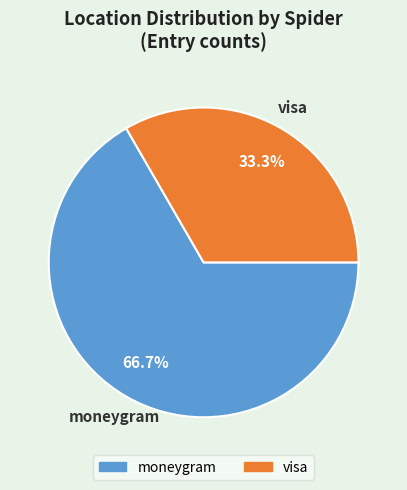

What percentage is the moneygram slice, to the nearest percent?

67%